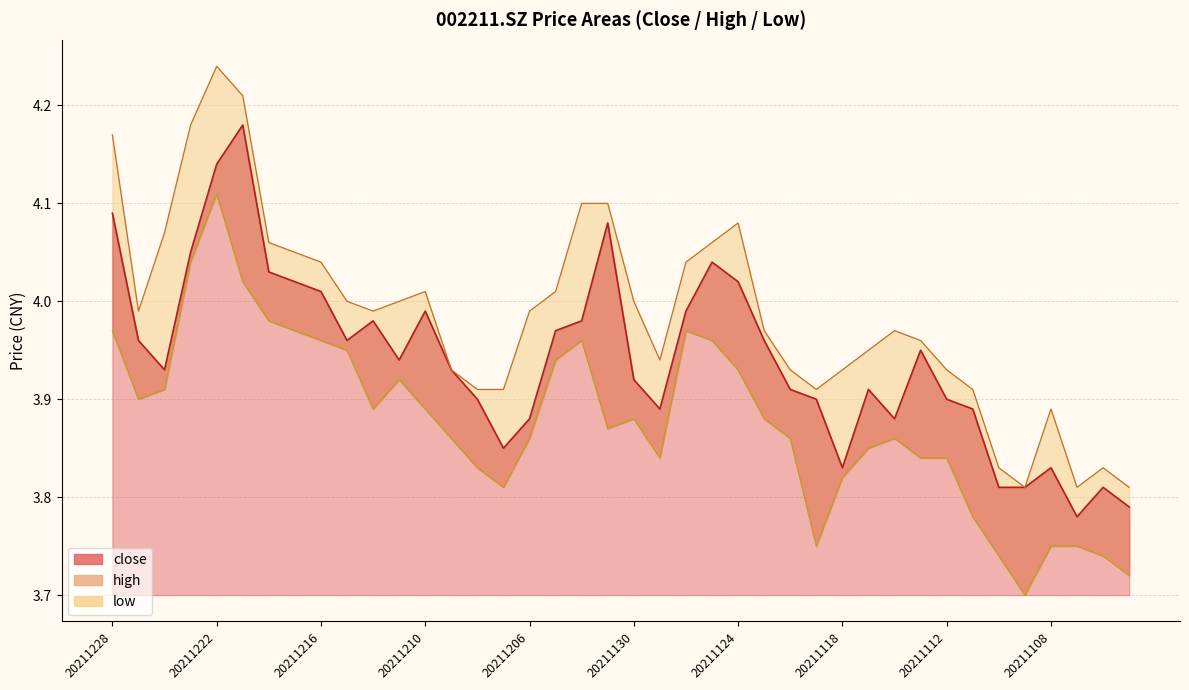

Which category has the lowest value in the low series?

20211109